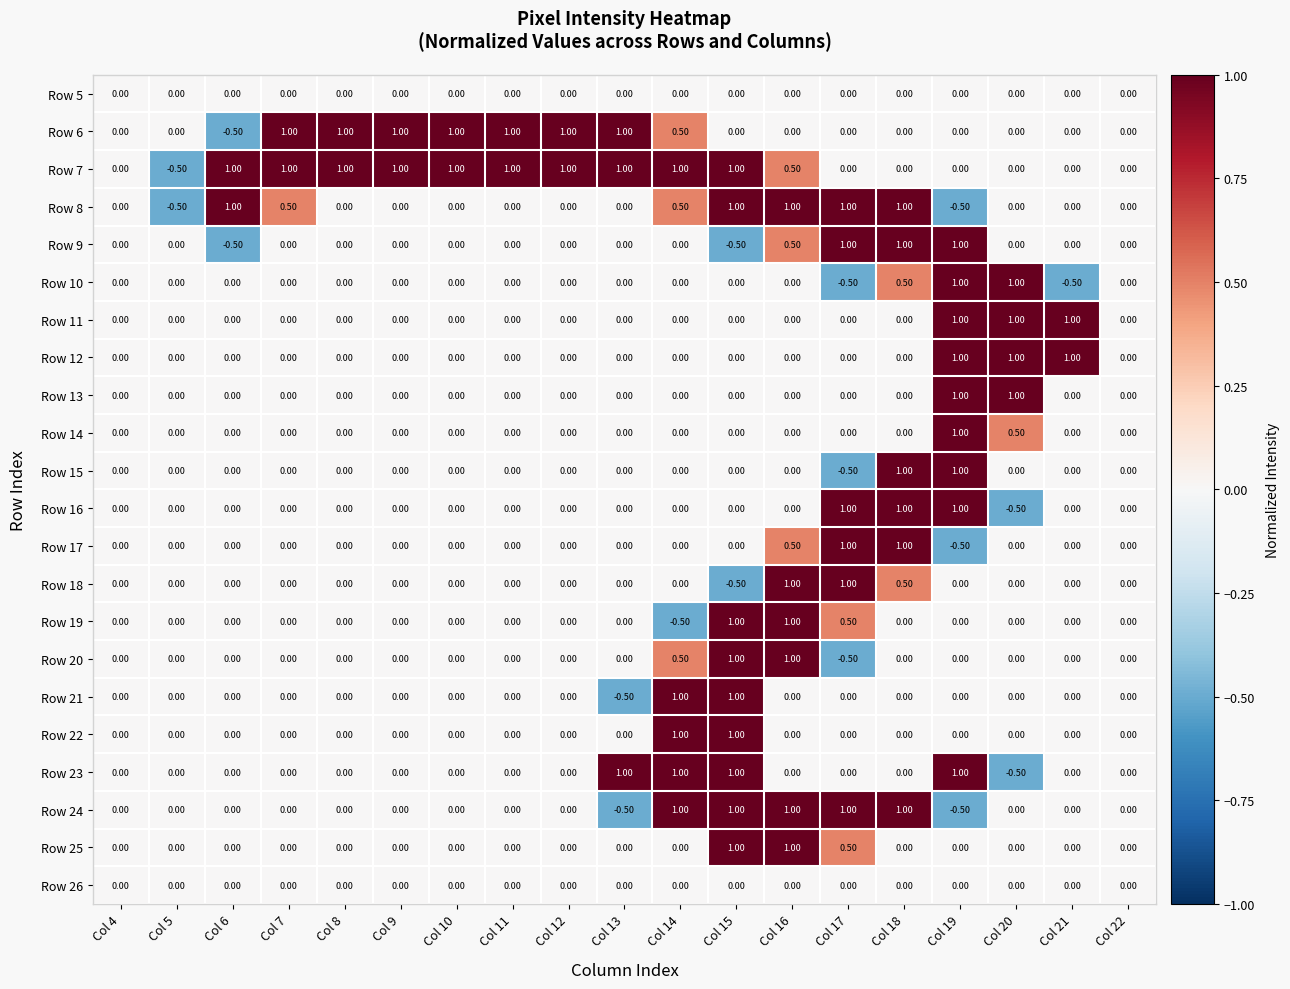

At which category is the sum across all series the highest?

Col 15